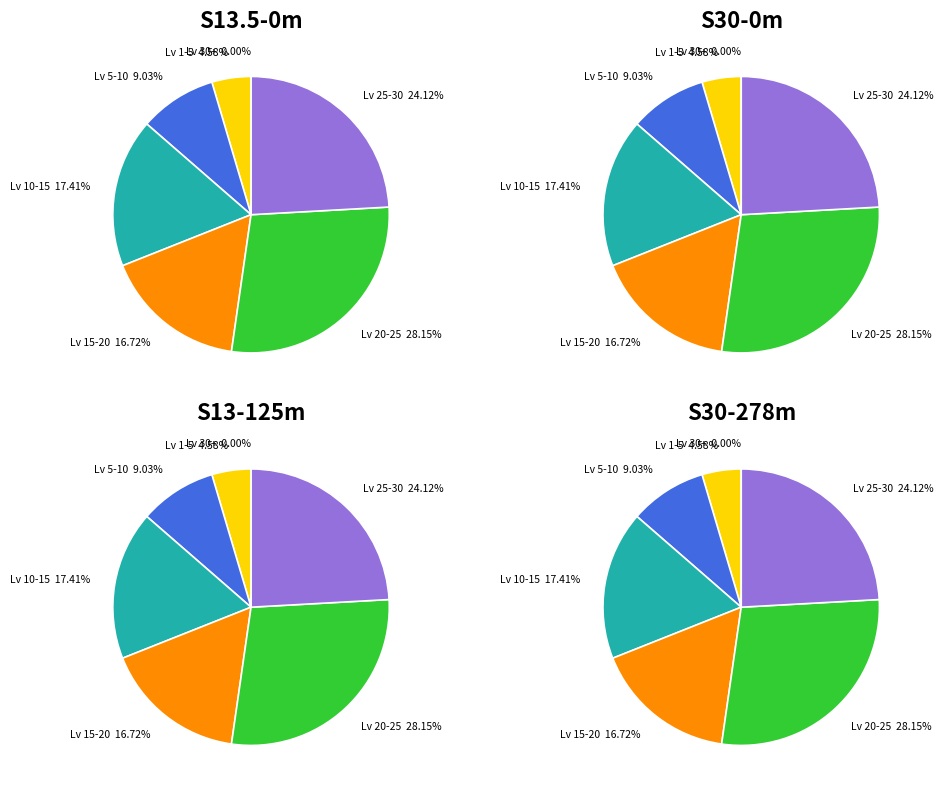

What percentage is NOT represented by 39?

93.2%